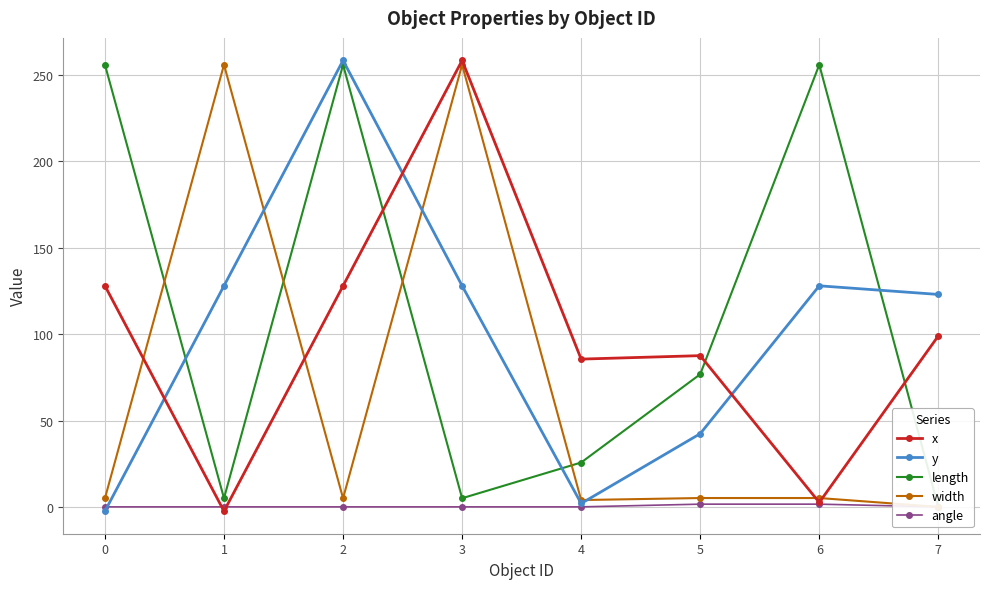

What is the sum of all x values?

786.7